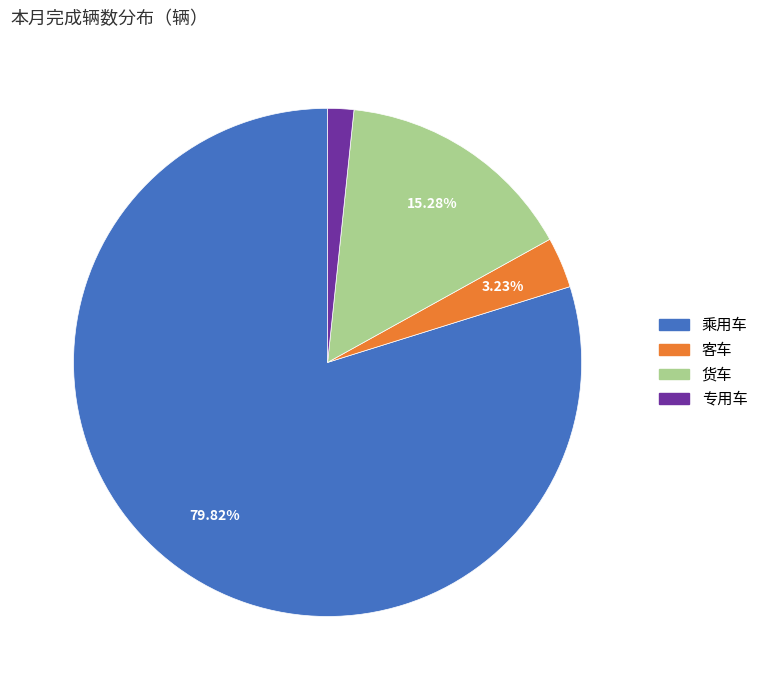

To the nearest percent, what percentage of the pie is 乘用车?

80%